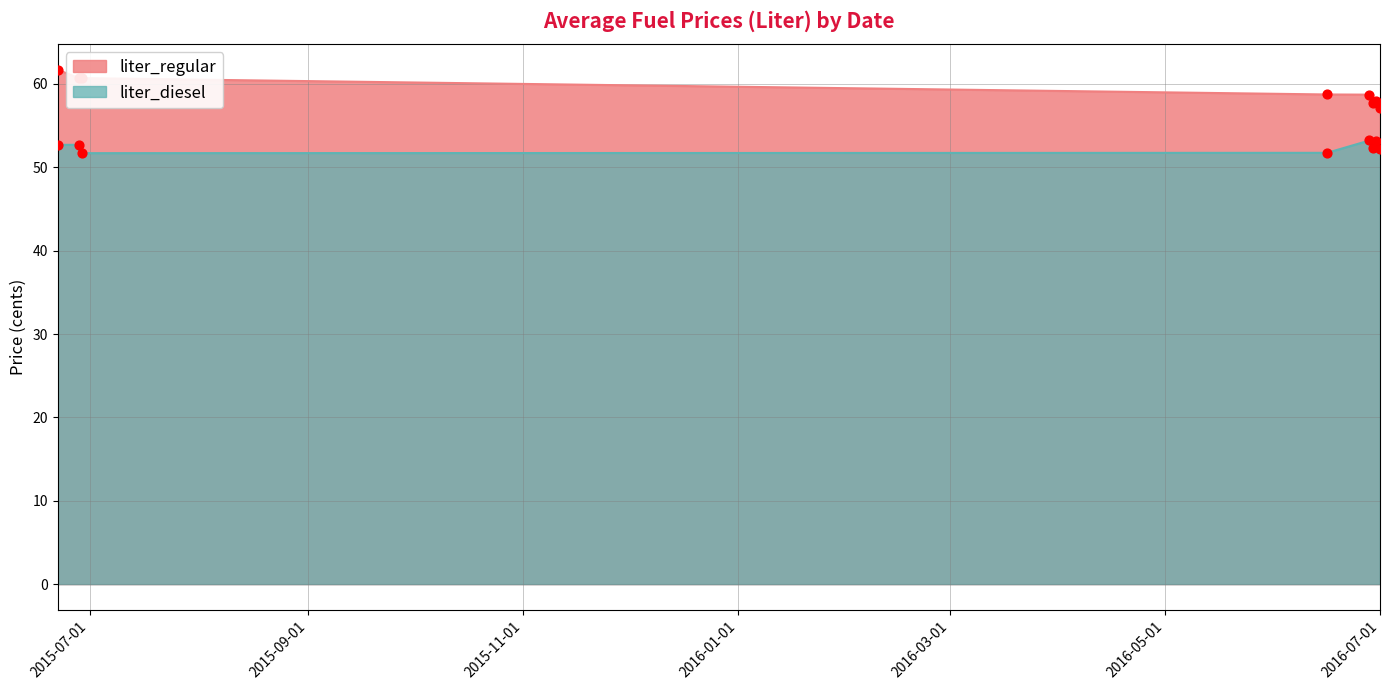

What is the total value across all series at 2016-06-28?

111.9